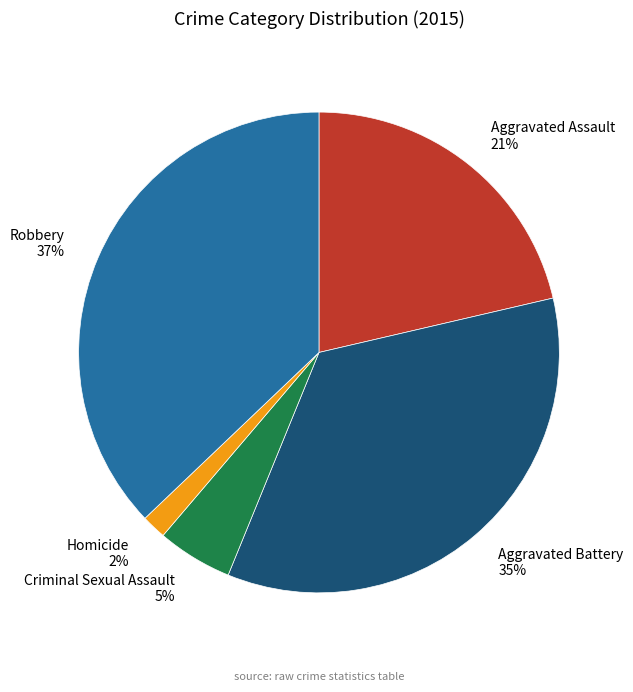

Count the number of slices in the pie.

5